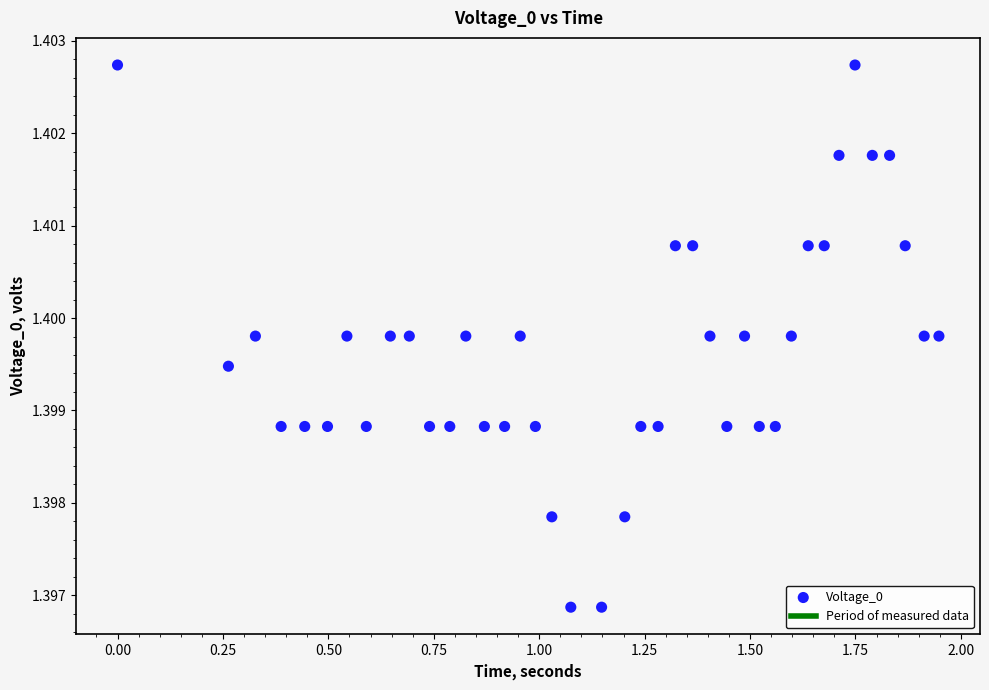

What is the range of X values (max minus min)?

1.9